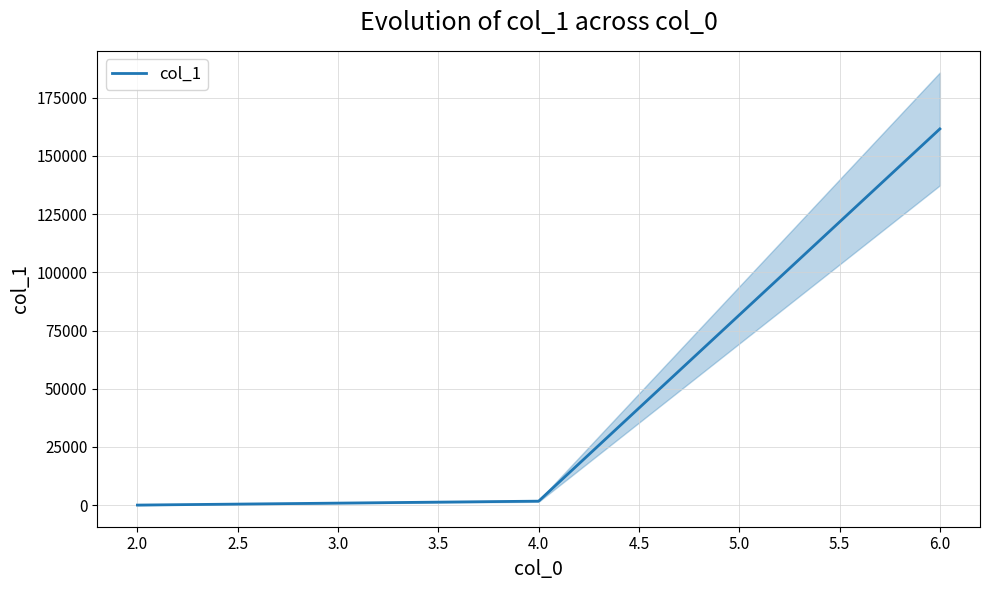

How many values in the col_1 series are below 1726?

1